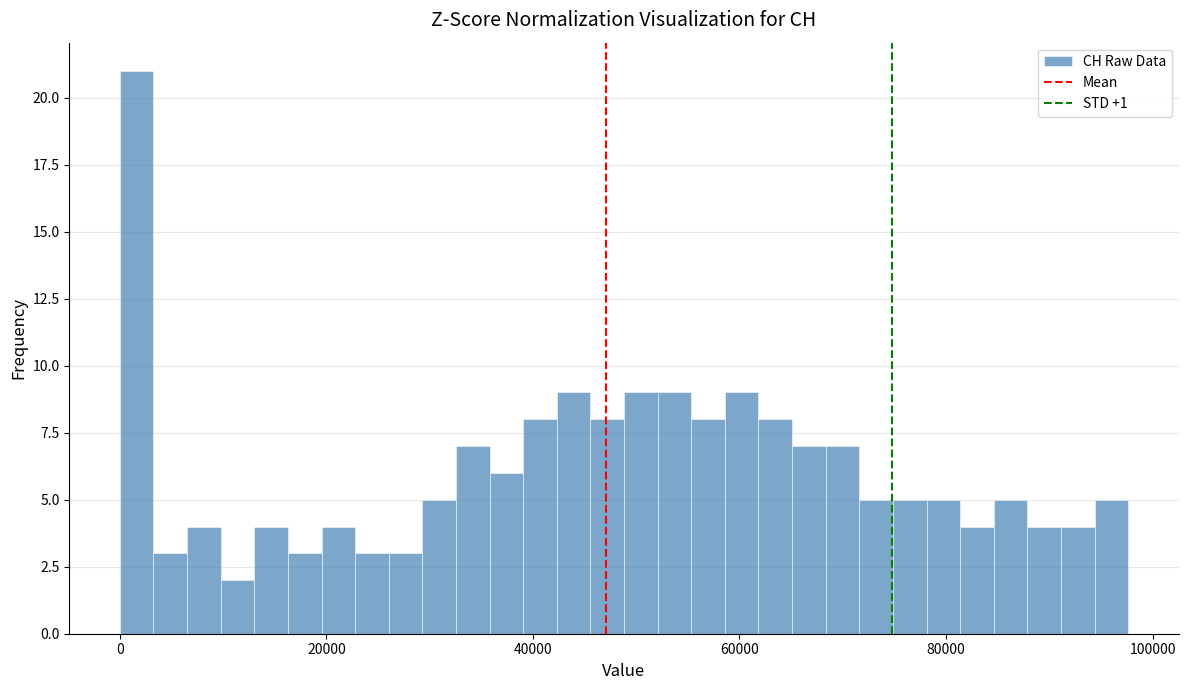

Read against the x-axis, roughly where is the centre of the tallest bar?

2000